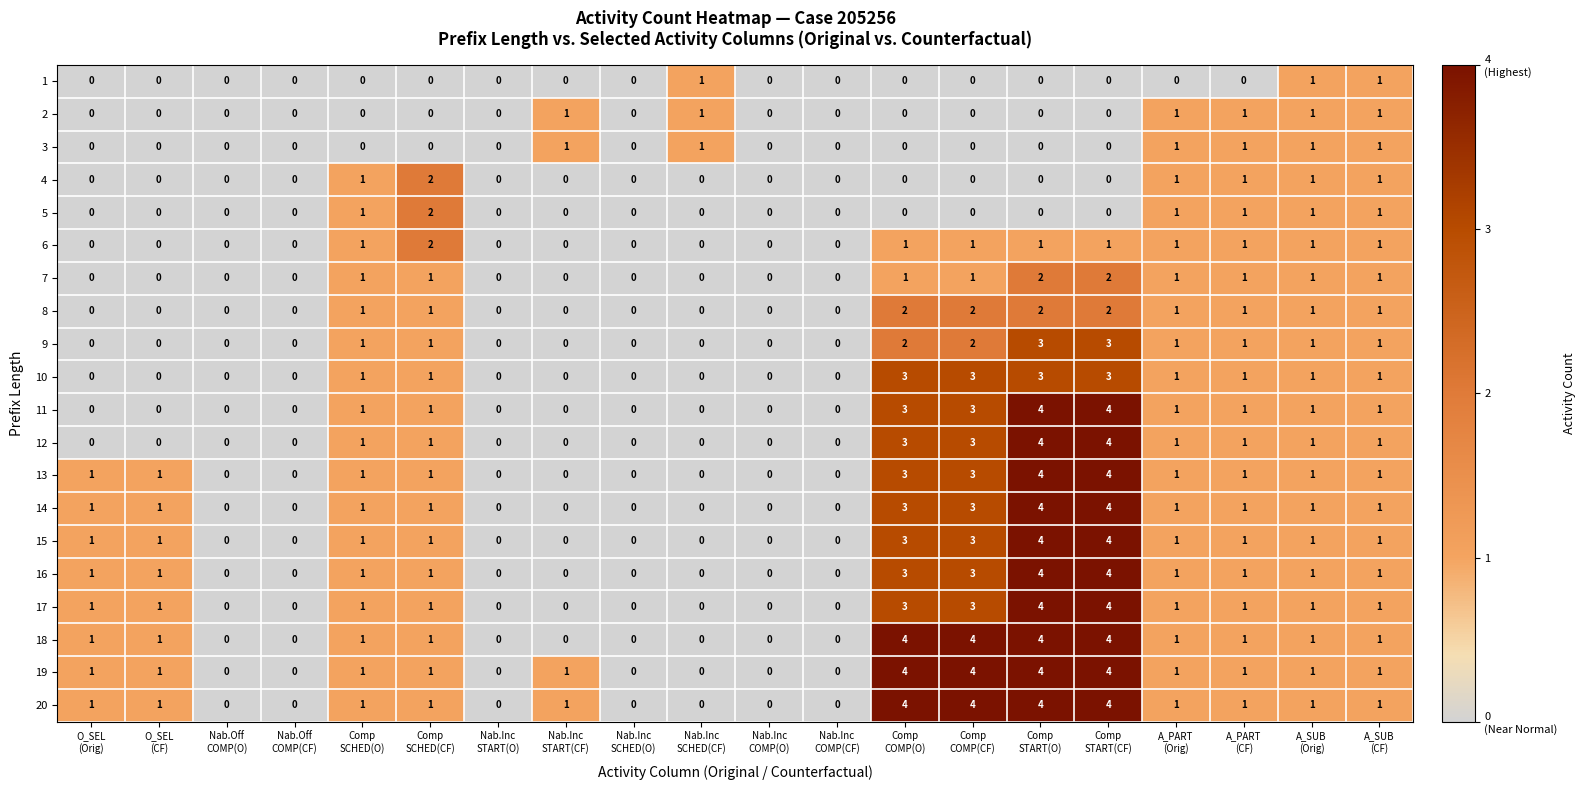

What is the maximum value shown in the chart?

4